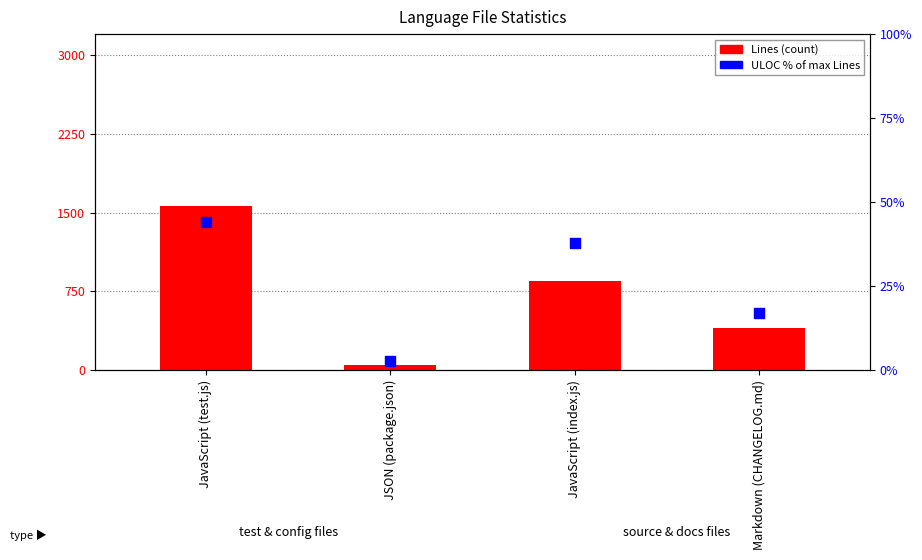

Is the value of ULOC % of max Lines at JavaScript (index.js) greater than the value of Lines (count) at Markdown (CHANGELOG.md)?

No